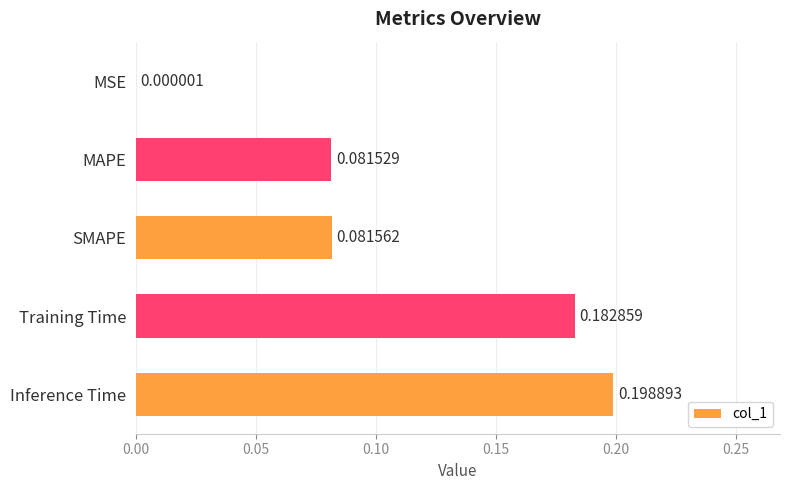

What is the sum of all values?

0.5